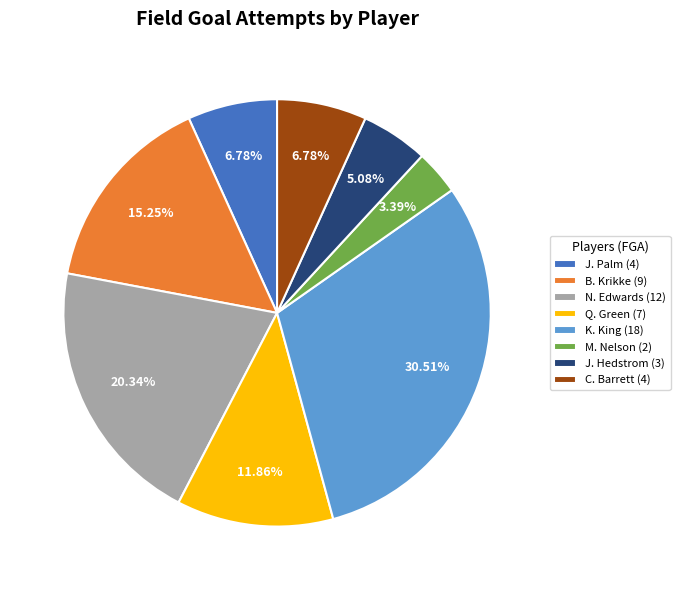

To the nearest percent, what is the difference between the K. King and N. Edwards slice percentages?

10%